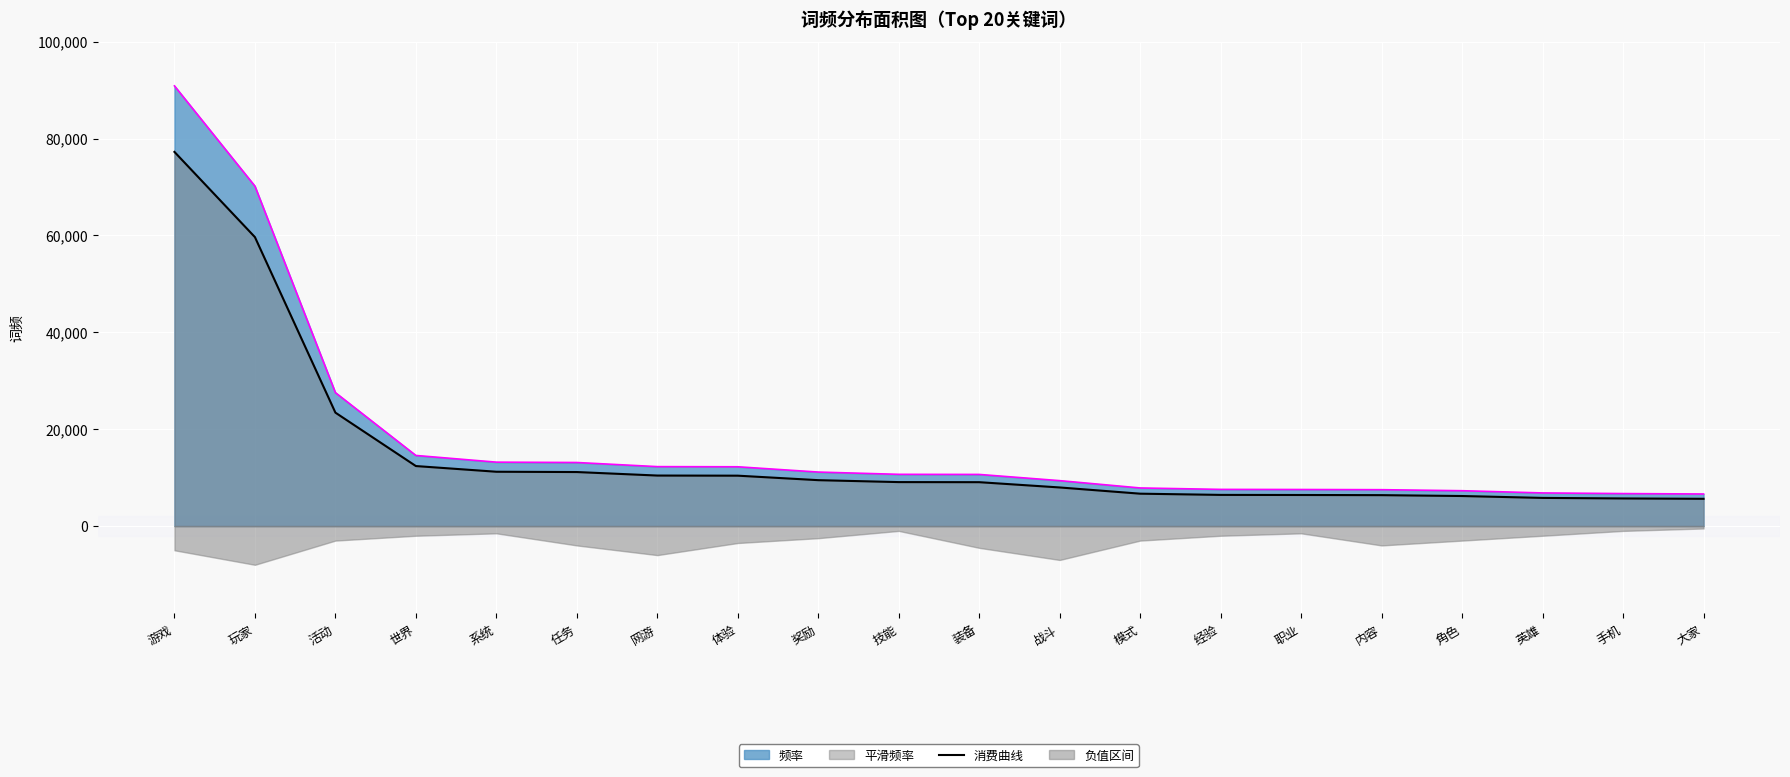

How many lines are shown in the chart?

1